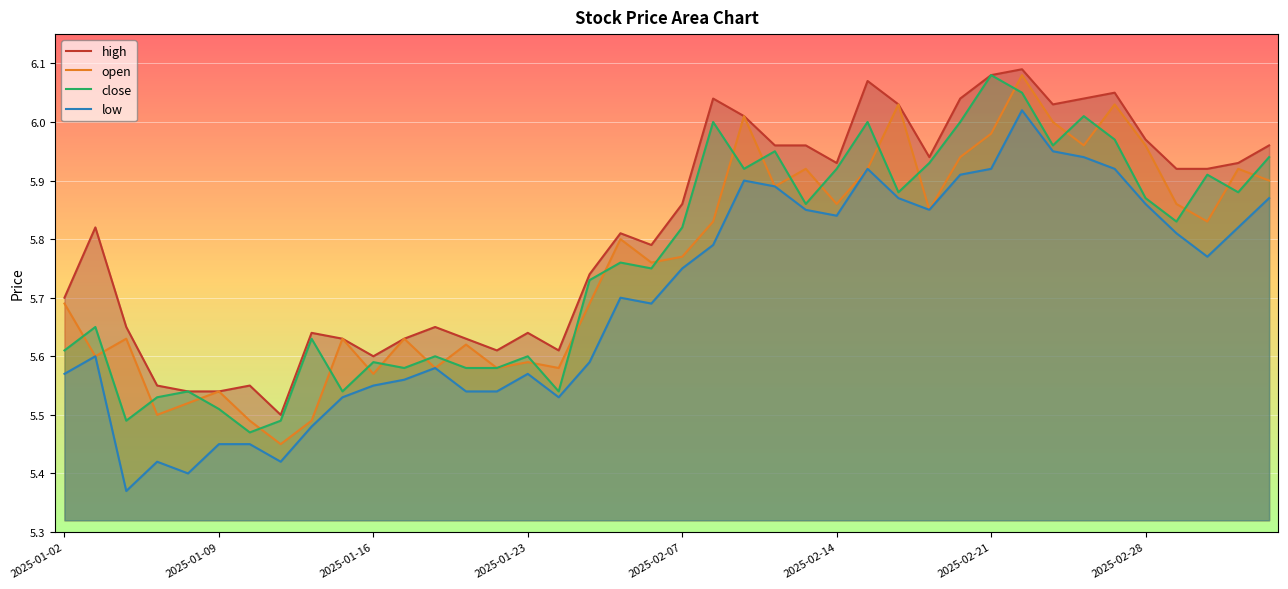

What are all the series names shown in the legend?

high, open, close, low